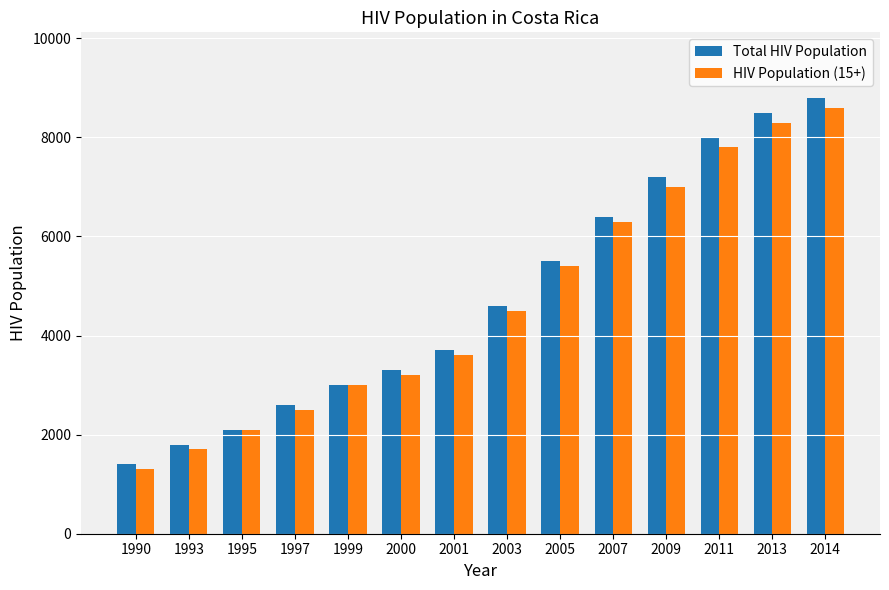

At which category is the sum across all series the highest?

2014